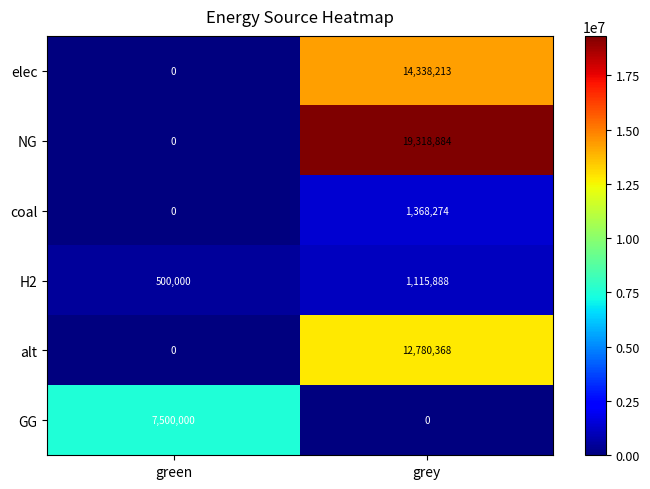

Which series has the widest spread of values?

NG